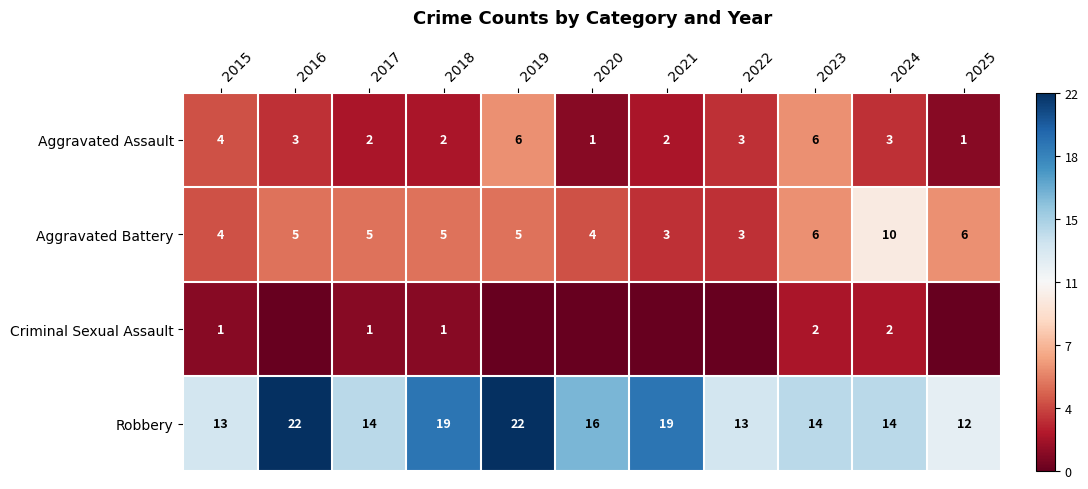

How many data points in Aggravated Battery are less than 5?

4